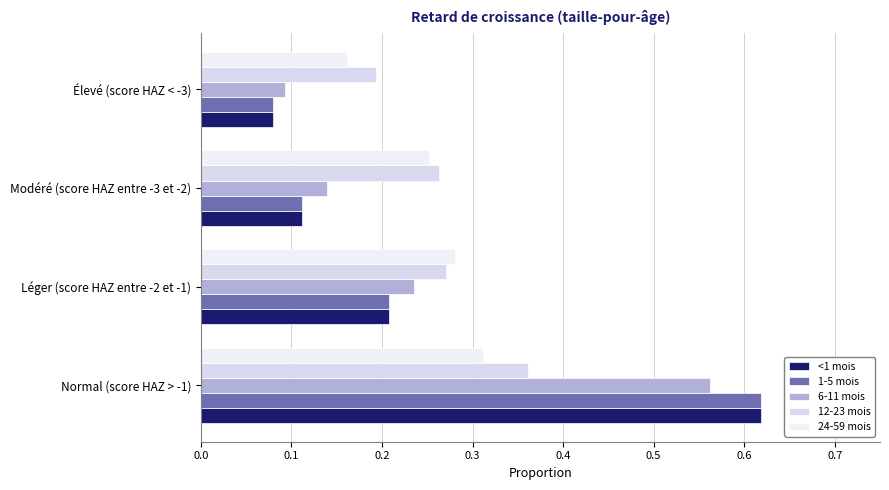

What is the minimum value for 1-5 mois?

0.1